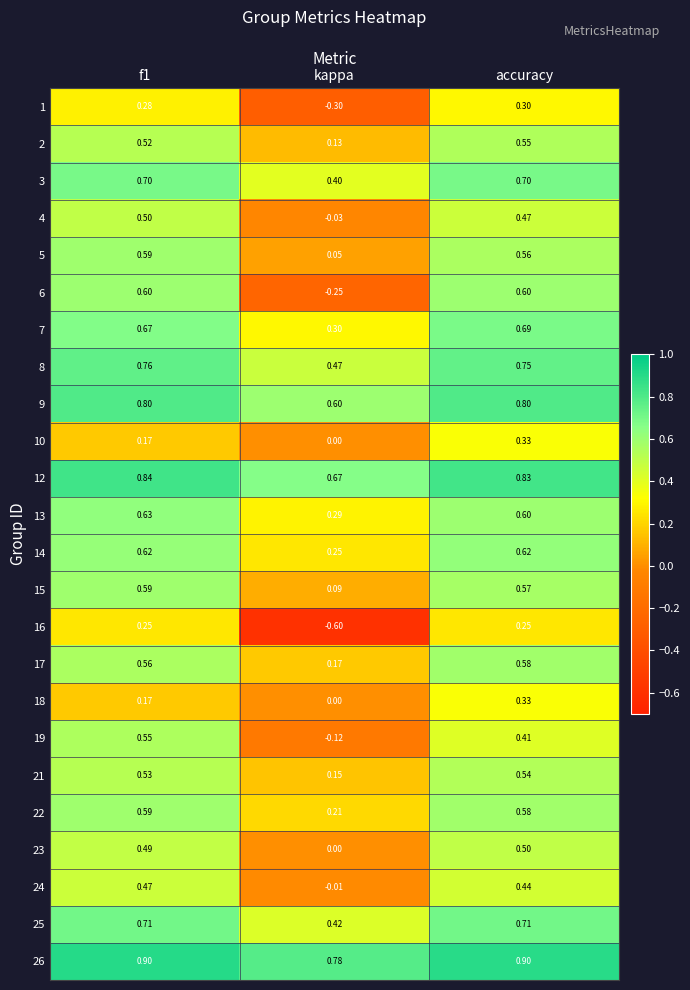

At which category is the sum across all series the highest?

accuracy